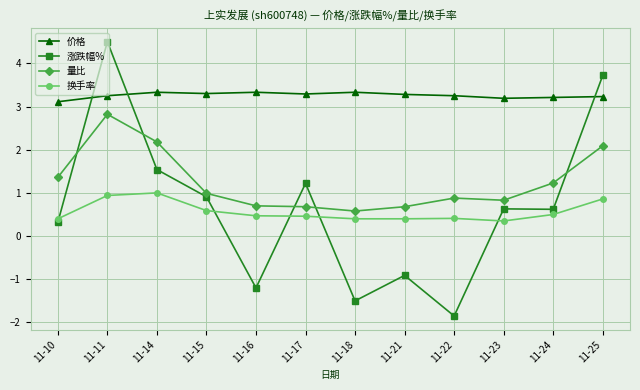

What is the difference between the highest and lowest values at 11-11?

3.6